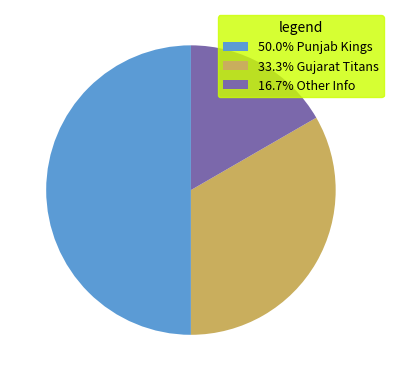

Does 33.3% Gujarat Titans represent more than half of the total?

No